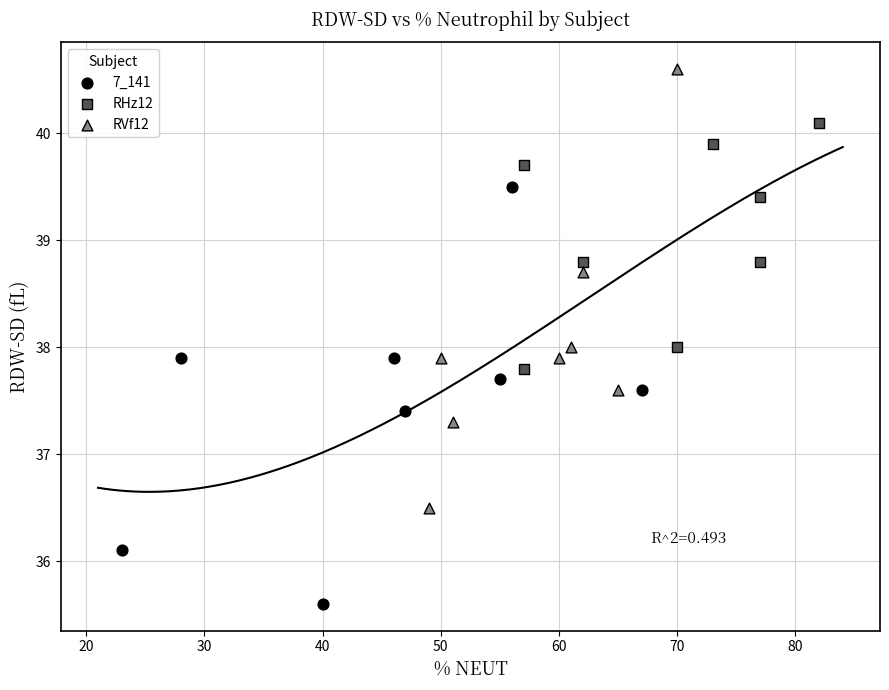

What are all the series names shown in the legend?

7_141, RHz12, RVf12